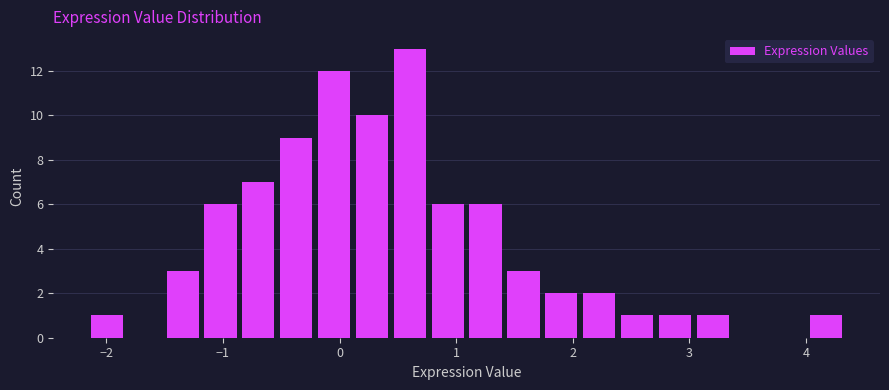

Around what value on the x-axis is the tallest bar? Give the approximate position of its centre, as read against the axis.

0.6